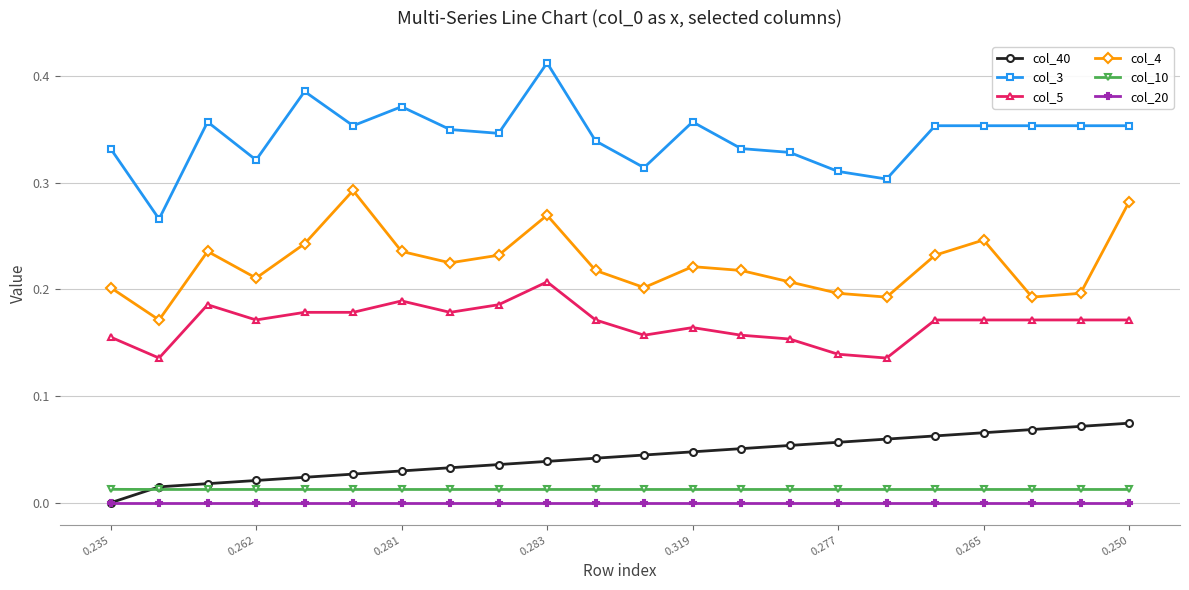

True or false: col_4 and col_3 intersect in this chart.

False